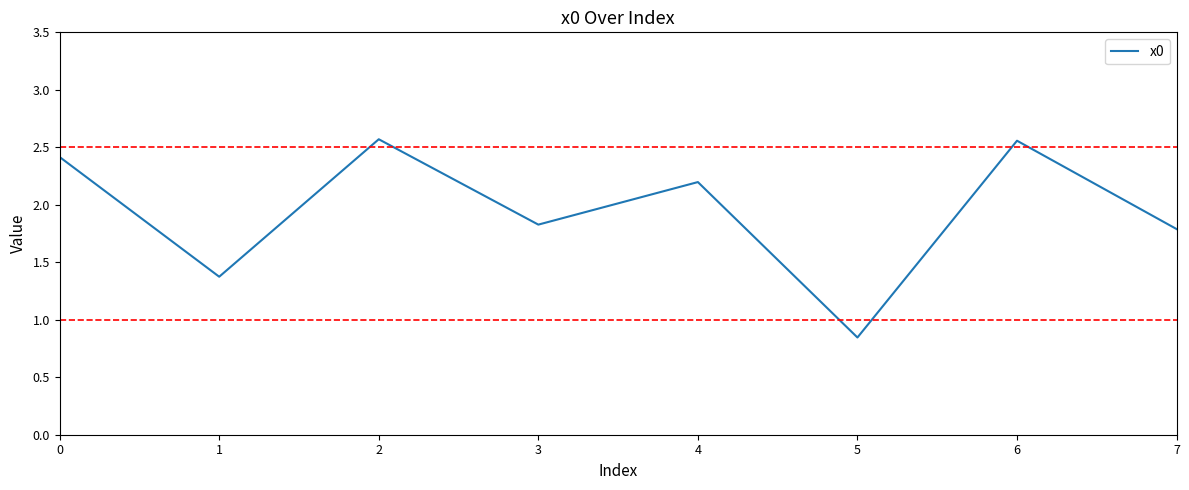

Which category has the lowest value across all series?

5